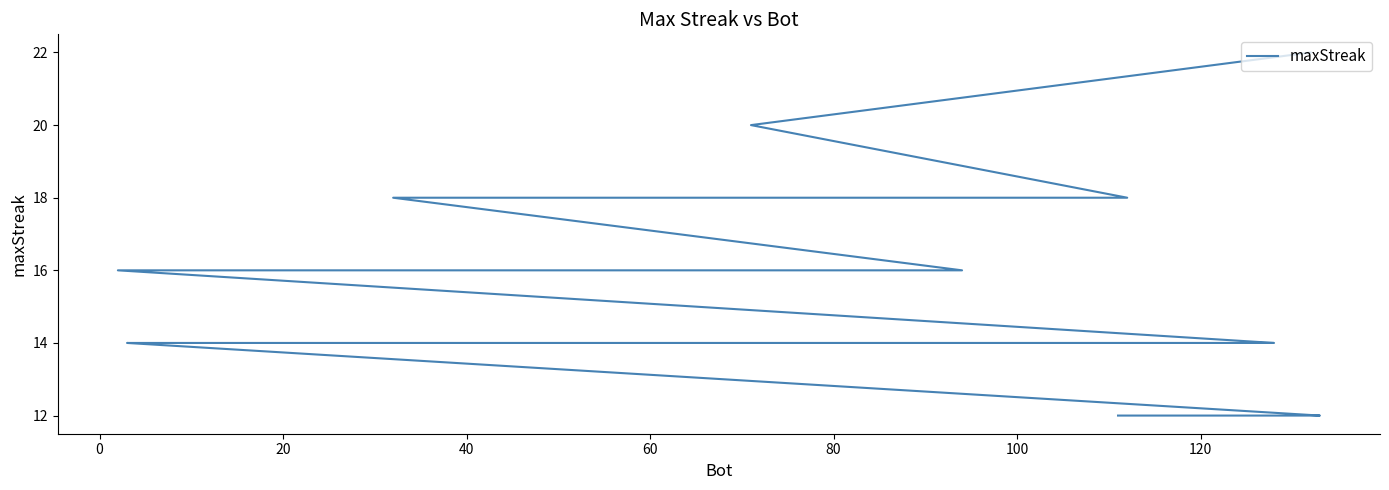

Does the chart have visible grid lines?

No